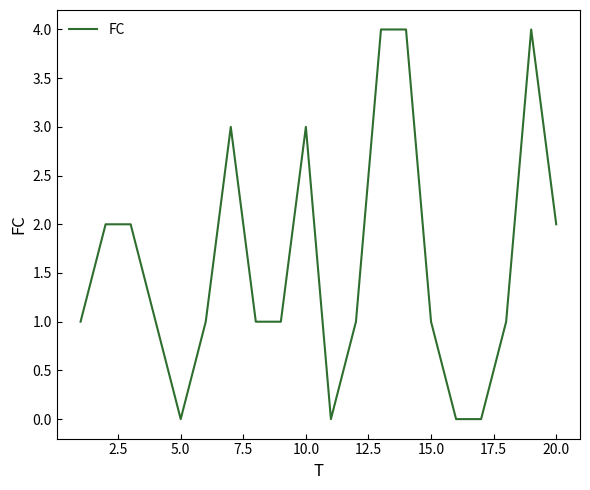

Reading right to left, extract all data points from this chart.

2	4	1	0	0	1	4	4	1	0	3	1	1	3	1	0	1	2	2	1